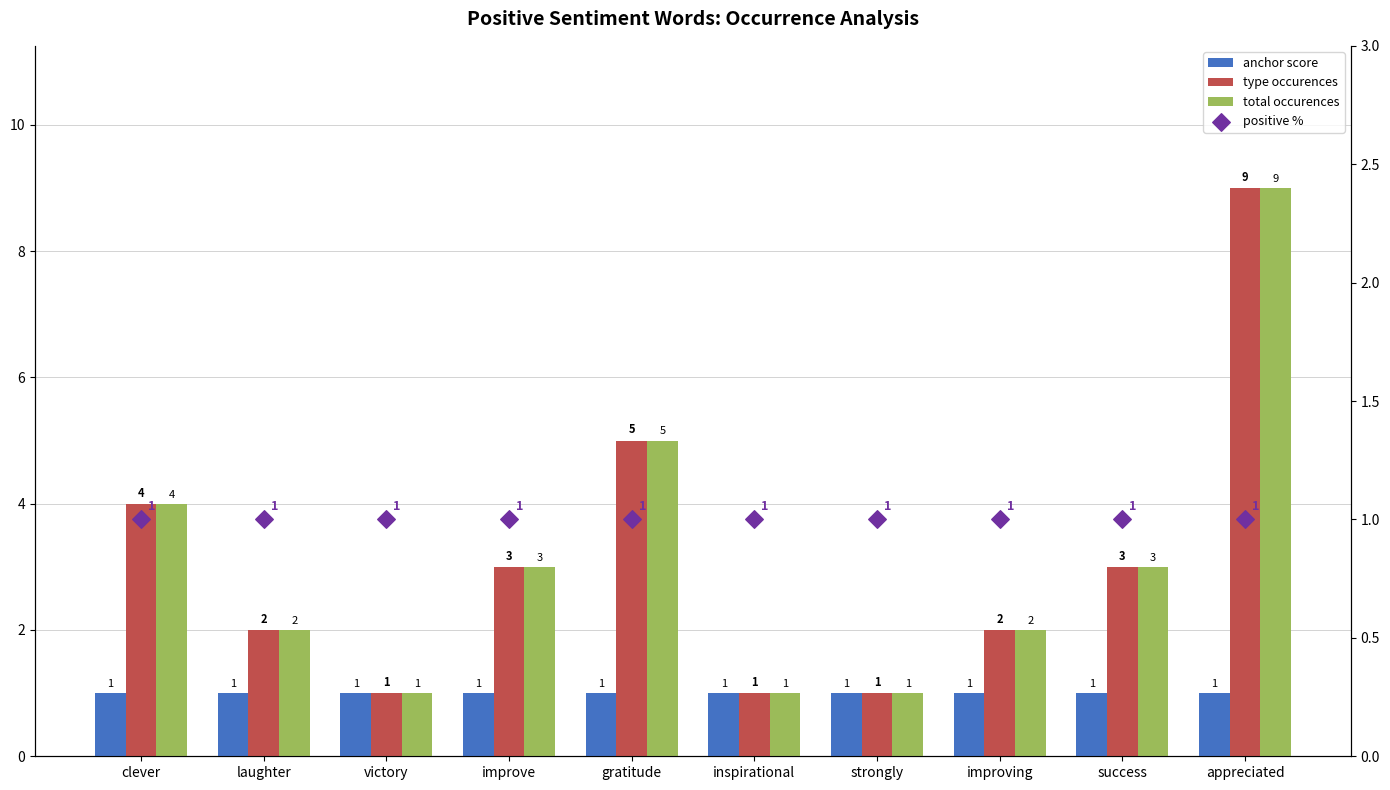

Which series contains the lowest Y value?

anchor score